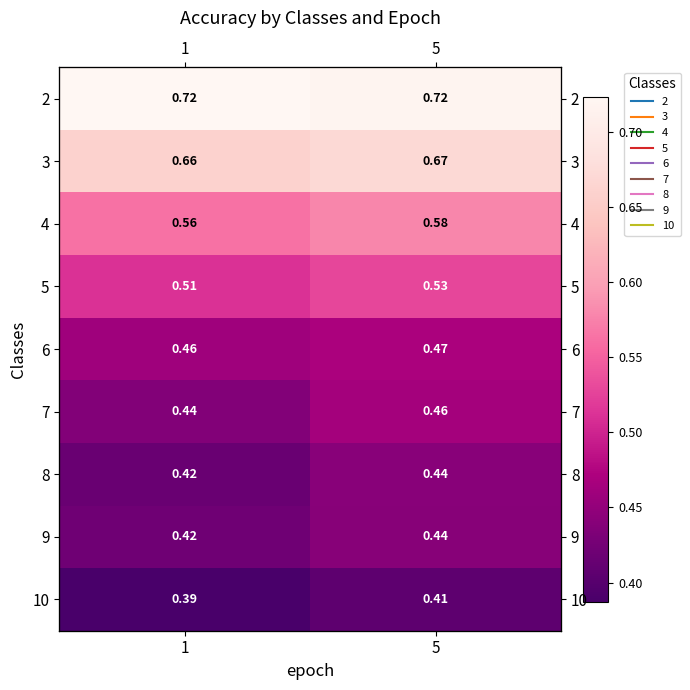

What is the difference between the highest and lowest values at 5?

0.3